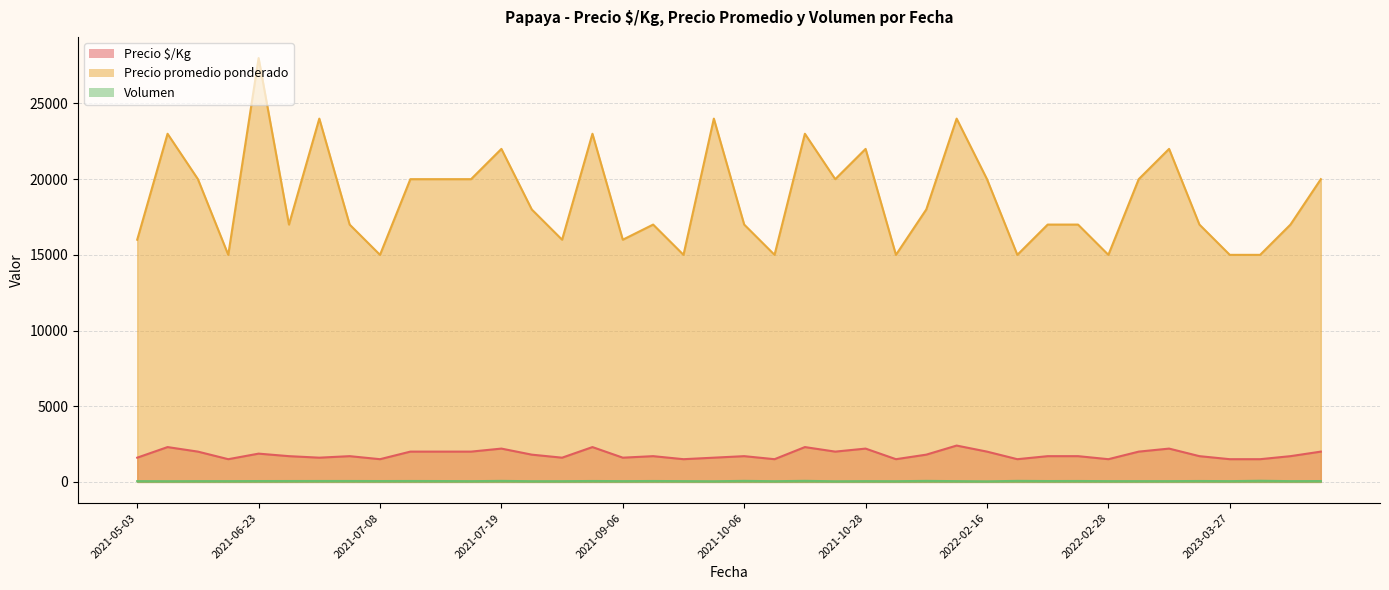

What is the label of the 21st point from the left?

2021-10-06